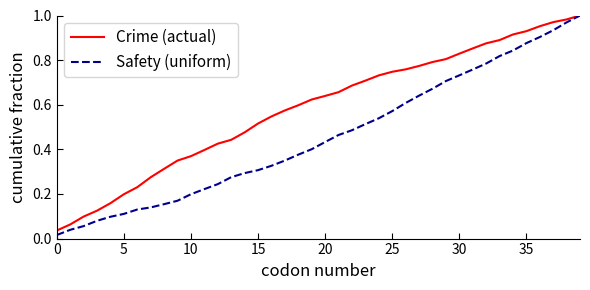

Does the chart display data point markers on the line(s)?

No